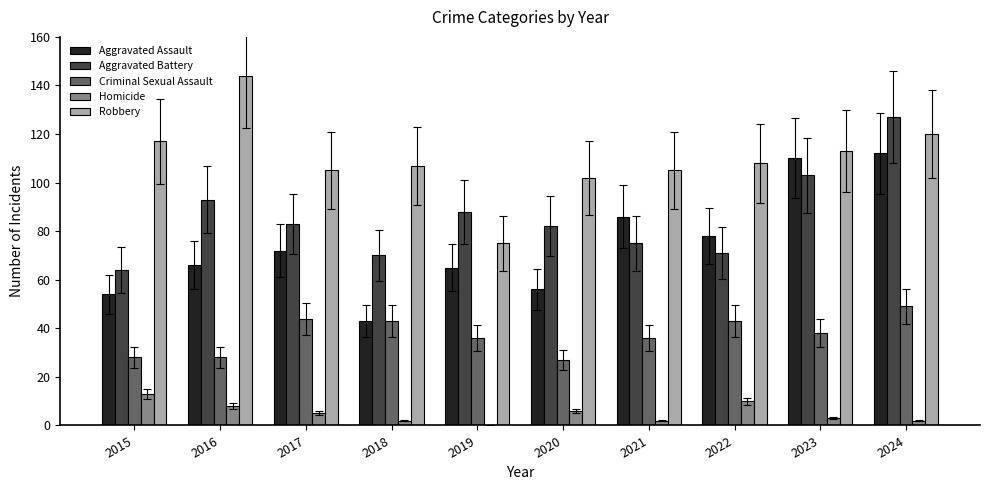

Which series has the largest total across all categories?

Robbery